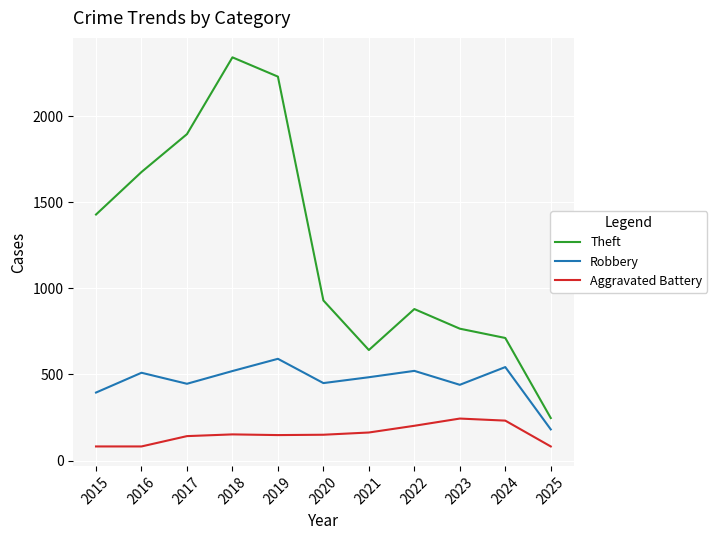

At which label is Robbery closest to 386?

2015